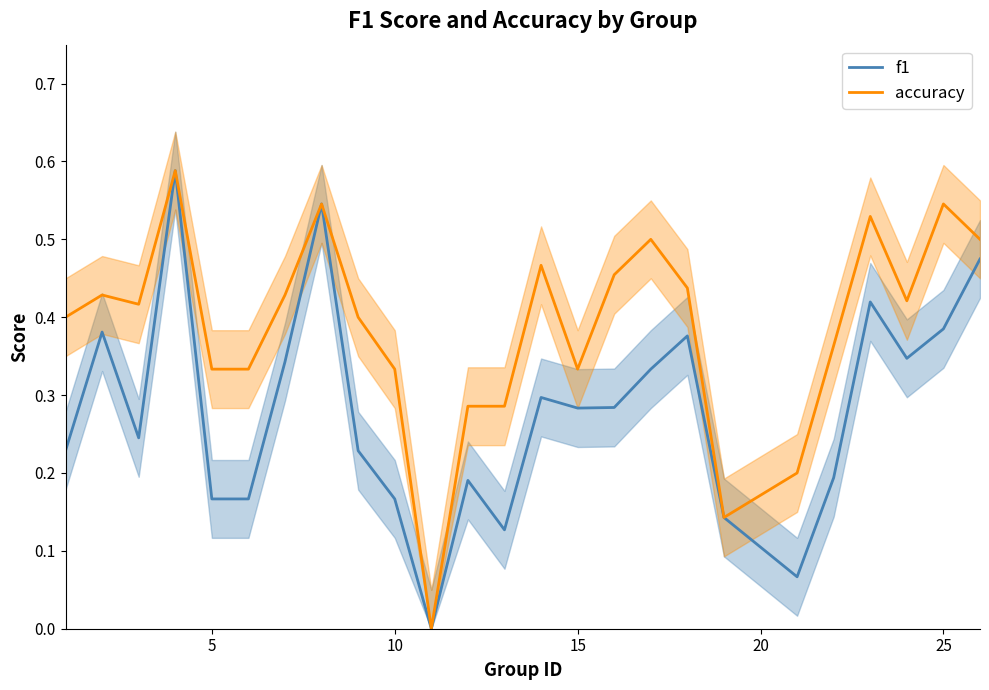

What is the difference between the maximum and minimum values in the f1 series?

0.6